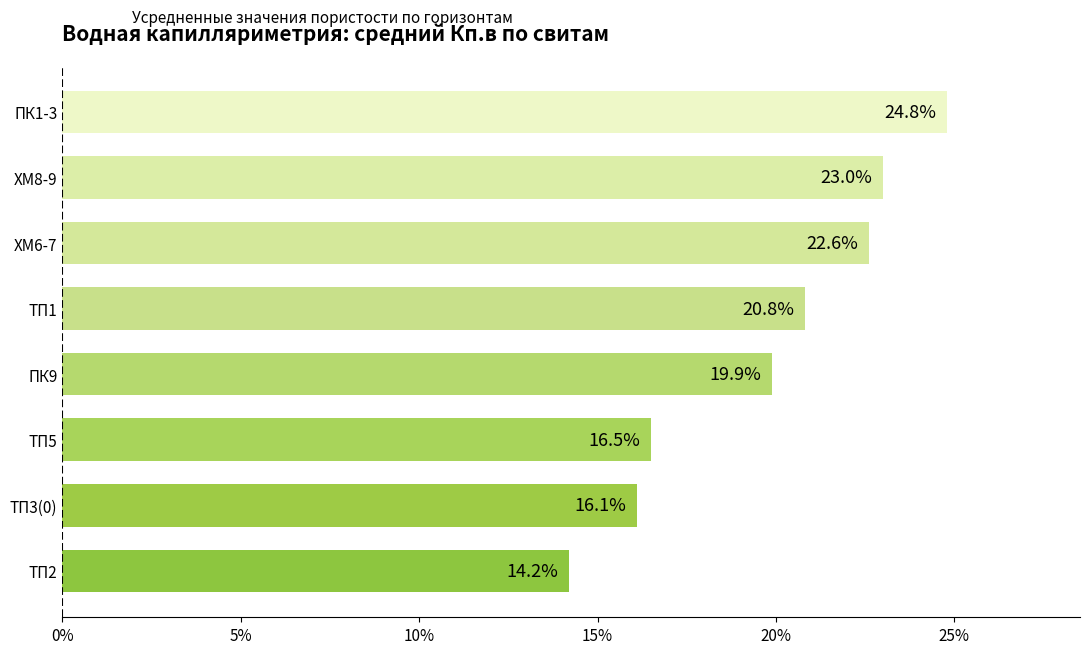

Are the bars horizontal?

Yes